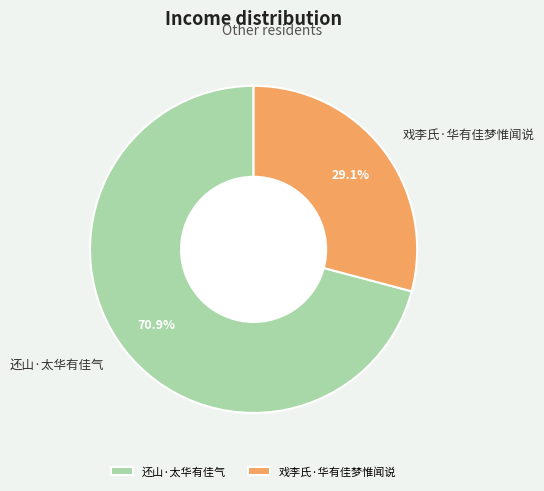

Which has a higher value, 戏李氏·华有佳梦惟闻说 or 还山·太华有佳气?

还山·太华有佳气